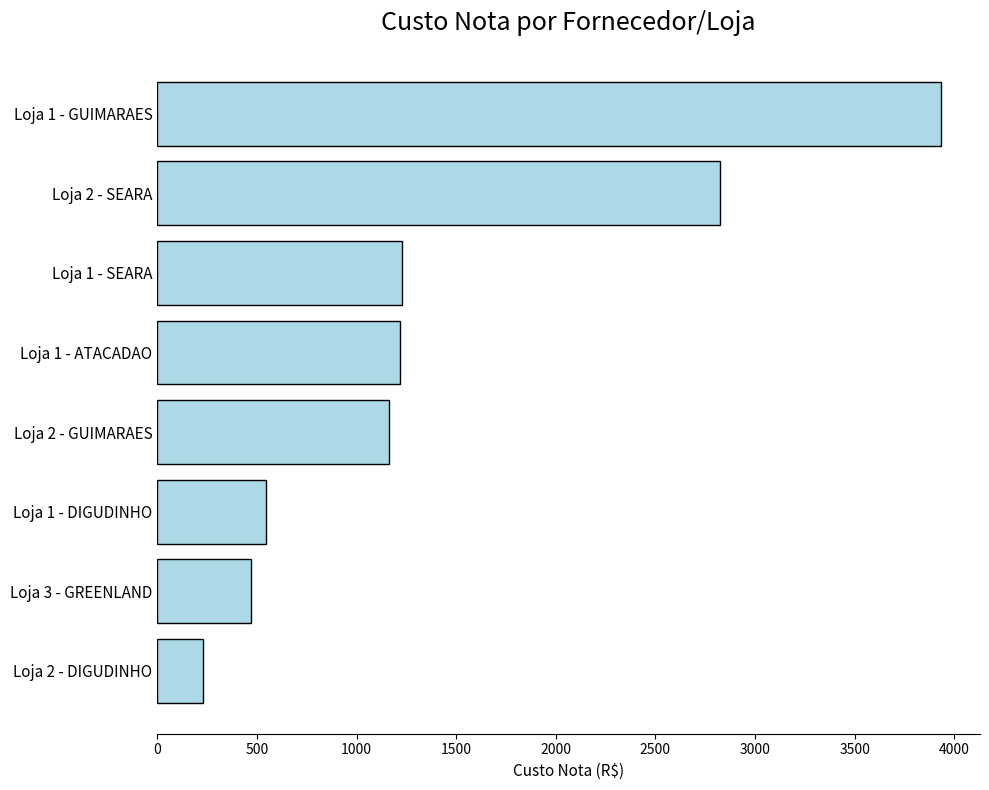

Approximately how many times larger is the value at Loja 3 - GREENLAND compared to Loja 1 - ATACADAO?

0.4